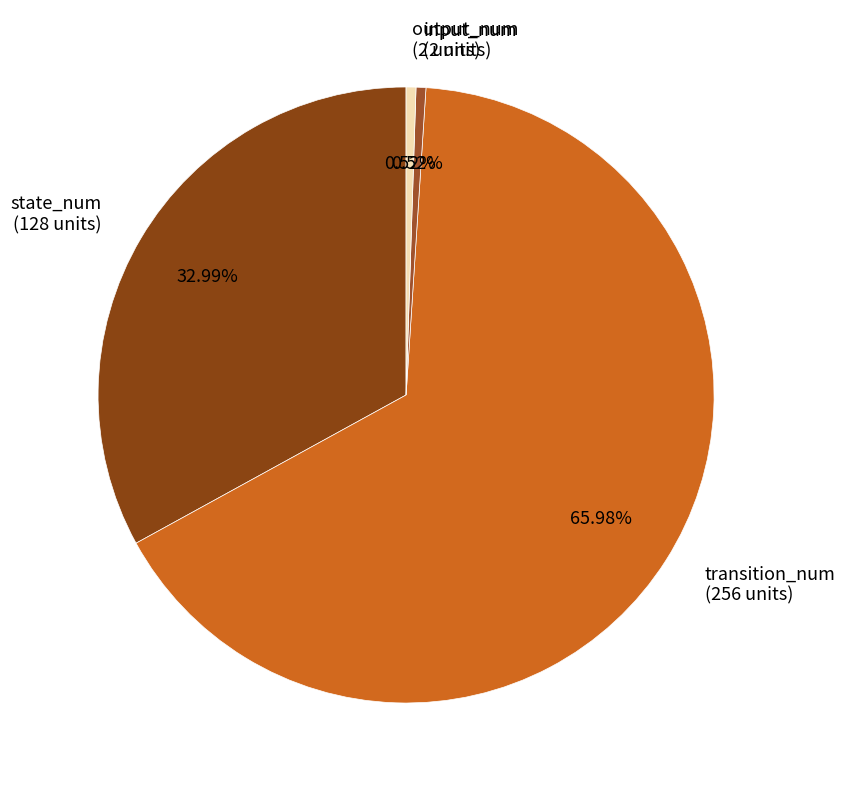

How many slices are in this pie chart?

4